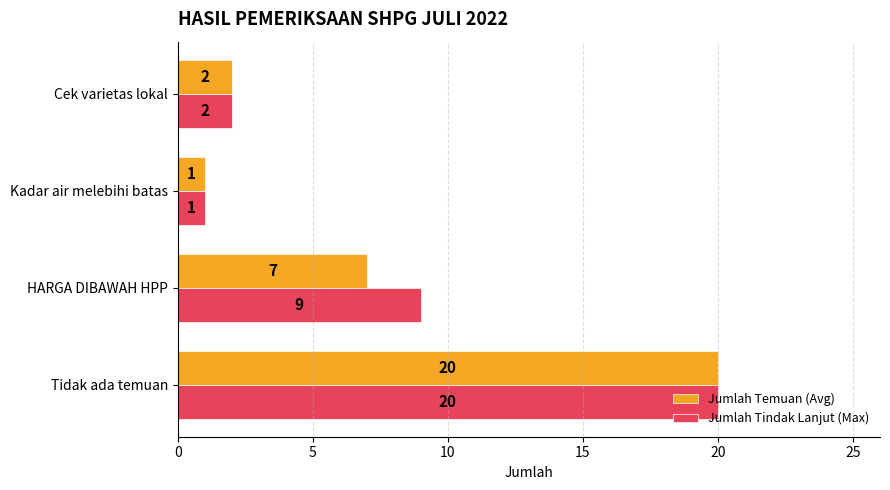

What are all the series names shown in the legend?

Jumlah Temuan (Avg), Jumlah Tindak Lanjut (Max)